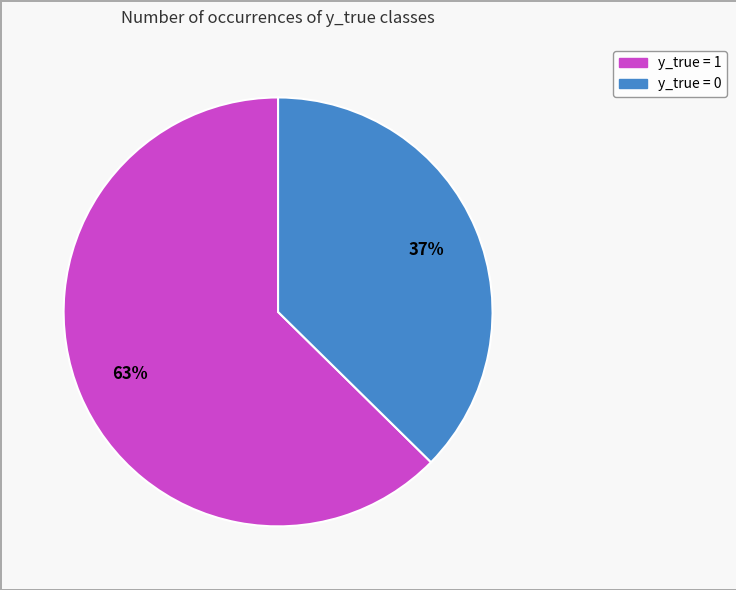

Which slice is the largest?

y_true = 1